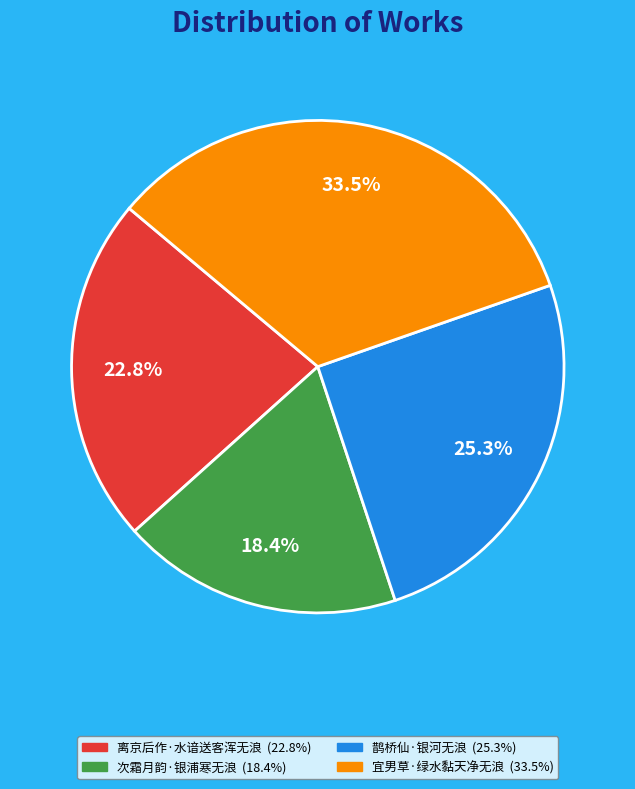

What is the total percentage of 离京后作·水谙送客浑无浪 and 次霜月韵·银浦寒无浪?

41.2%